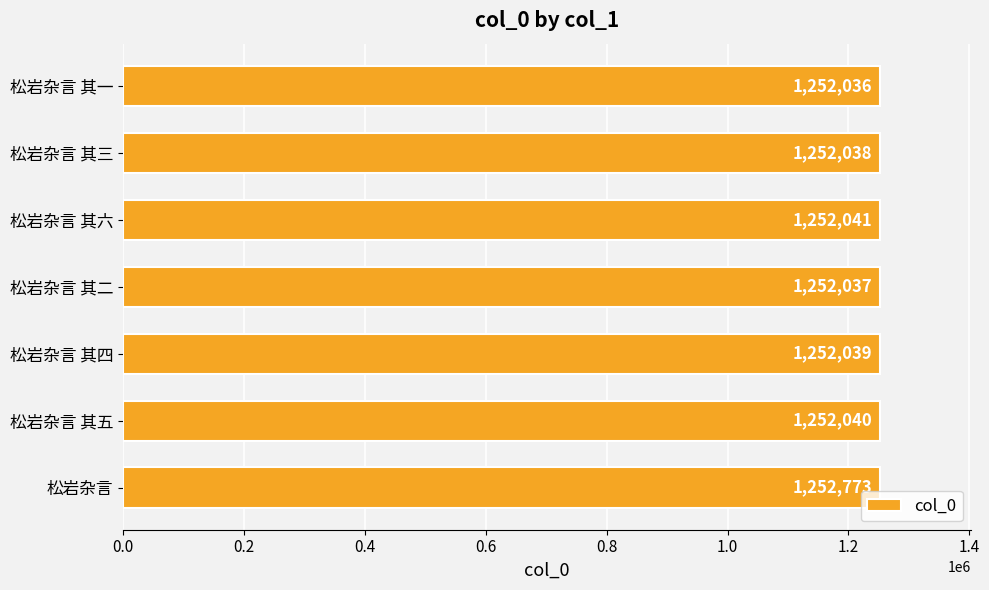

Does the chart contain stacked bars?

No